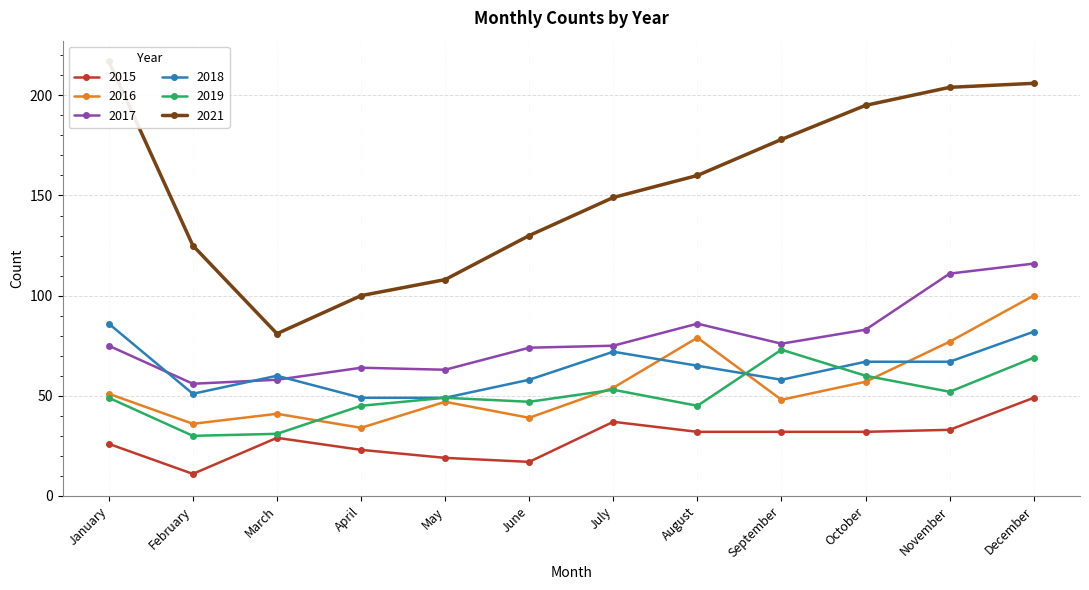

Reading left to right, extract all data points from this chart.

2015: 26	11	29	23	19	17	37	32	32	32	33	49
2016: 51	36	41	34	47	39	54	79	48	57	77	100
2017: 75	56	58	64	63	74	75	86	76	83	111	116
2018: 86	51	60	49	49	58	72	65	58	67	67	82
2019: 49	30	31	45	49	47	53	45	73	60	52	69
2021: 217	125	81	100	108	130	149	160	178	195	204	206